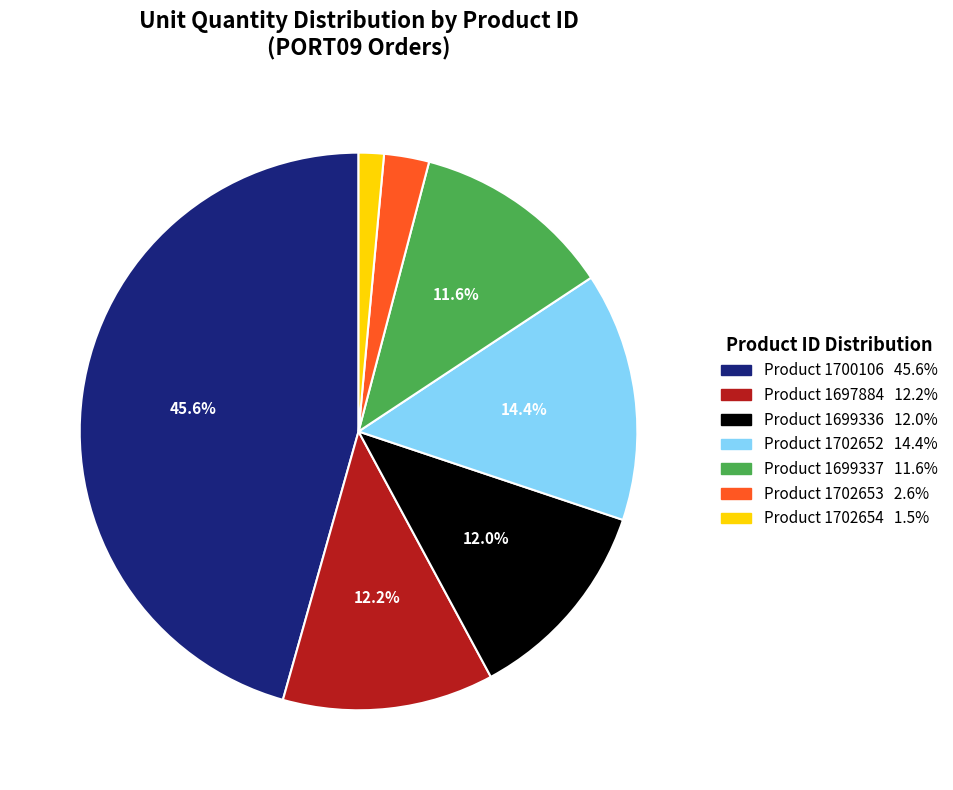

Is there any slice that represents more than half of the pie?

No